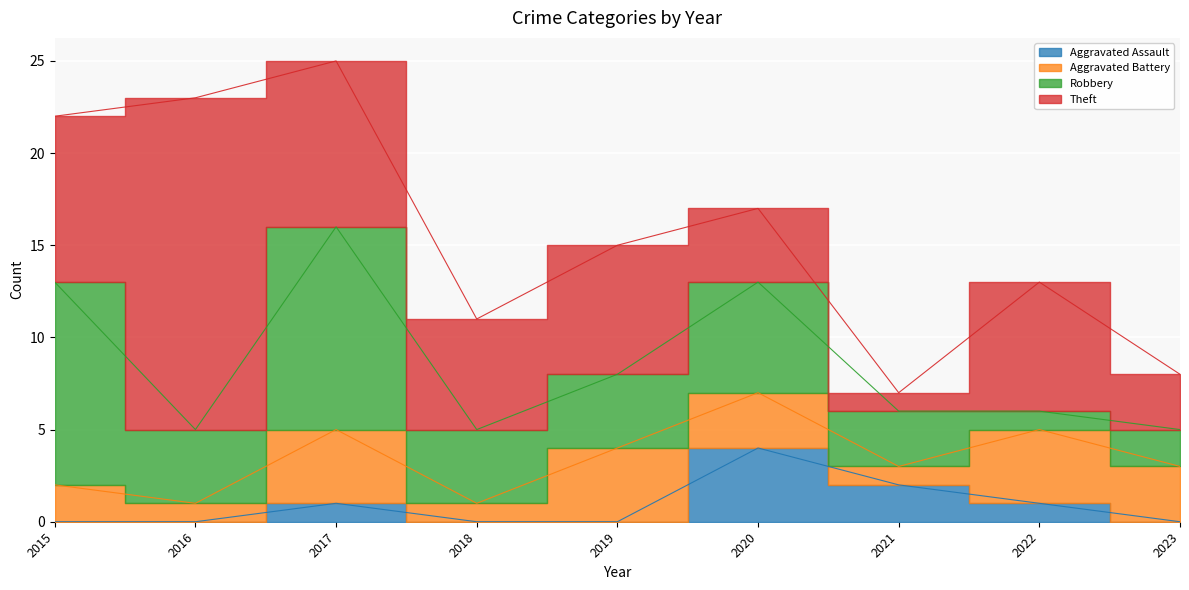

The value of Theft at 2021 is 1. True or false?

False